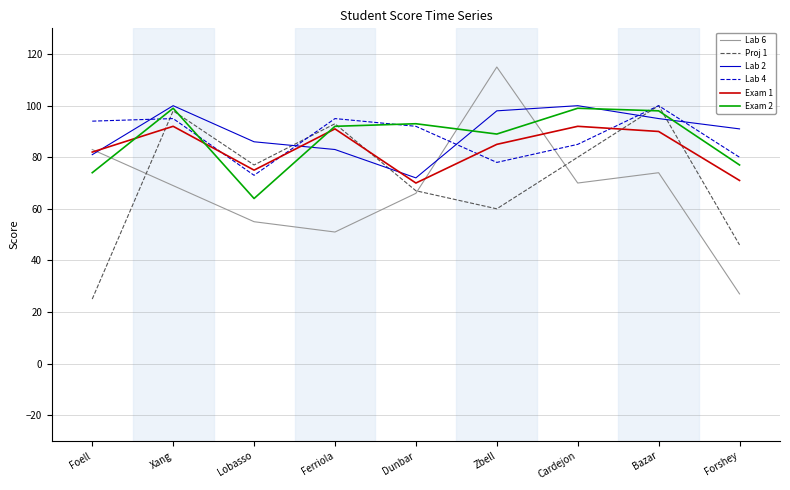

The Lab 2 series shows 86 at Lobasso. True or false?

True